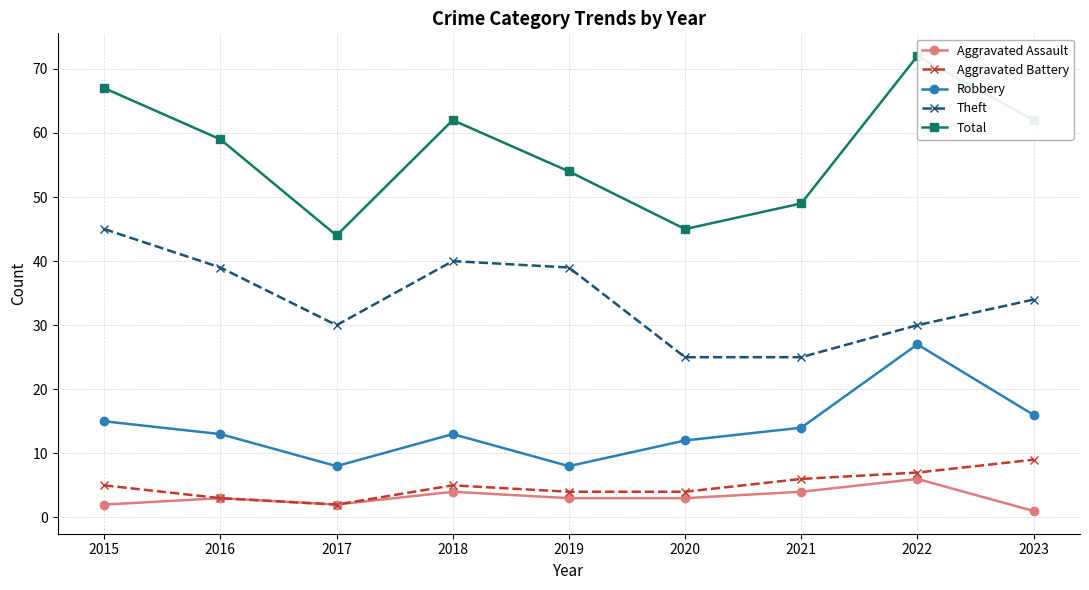

How many values in the Theft series exceed 34?

4